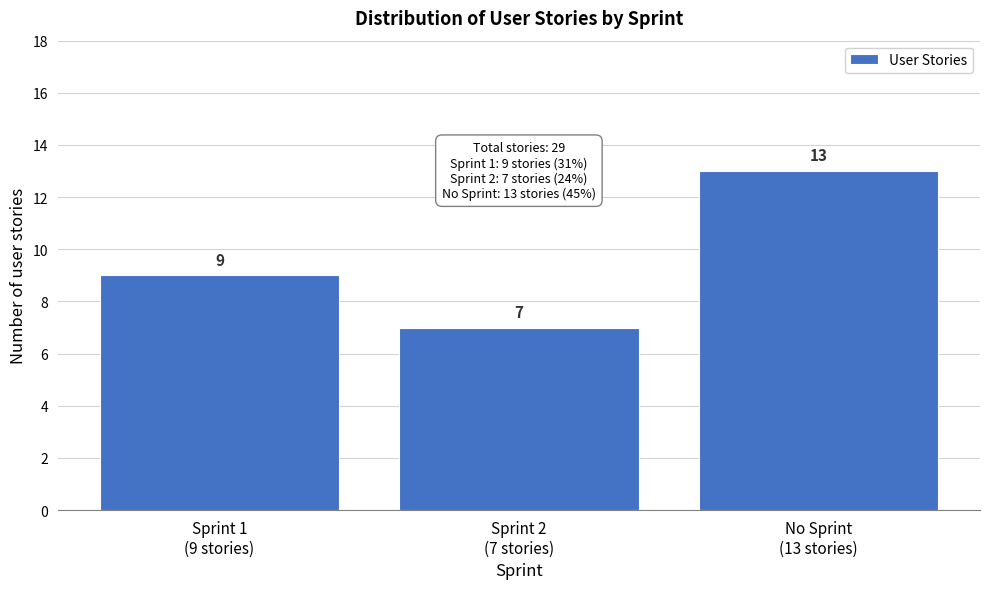

Reading left to right, transcribe all the data shown in this chart.

9	7	13